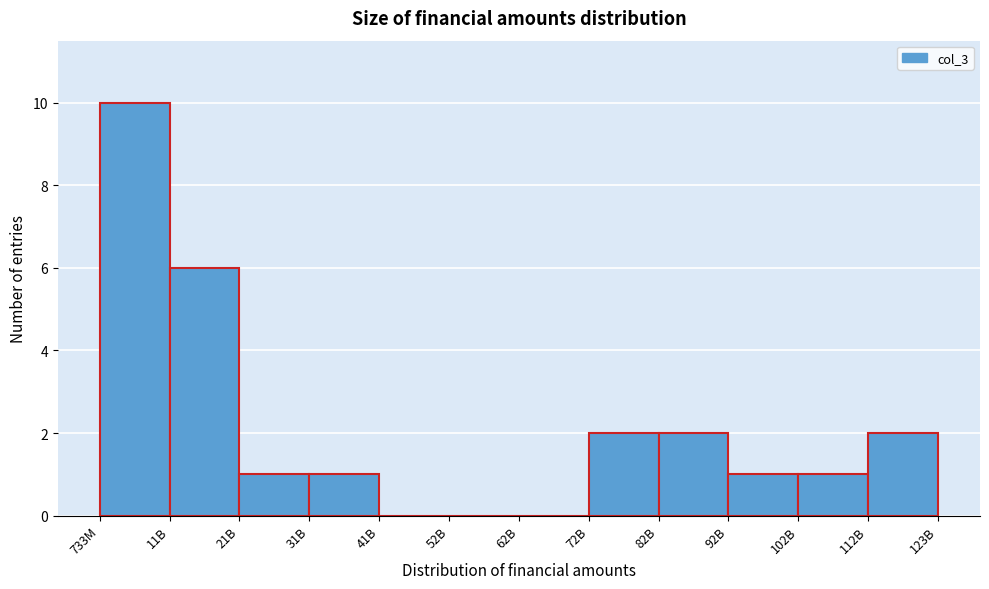

Reading right to left, extract all data points from this chart.

112B=2	102B=1	92B=1	82B=2	72B=2	62B=0	52B=0	41B=0	31B=1	21B=1	11B=6	733M=10